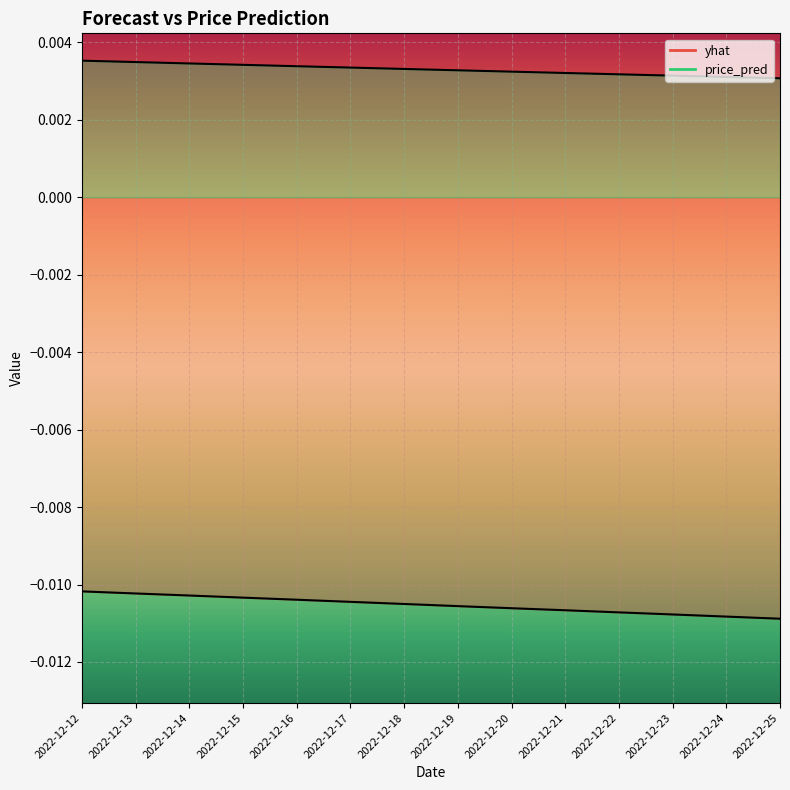

Which series has the widest spread of values?

yhat